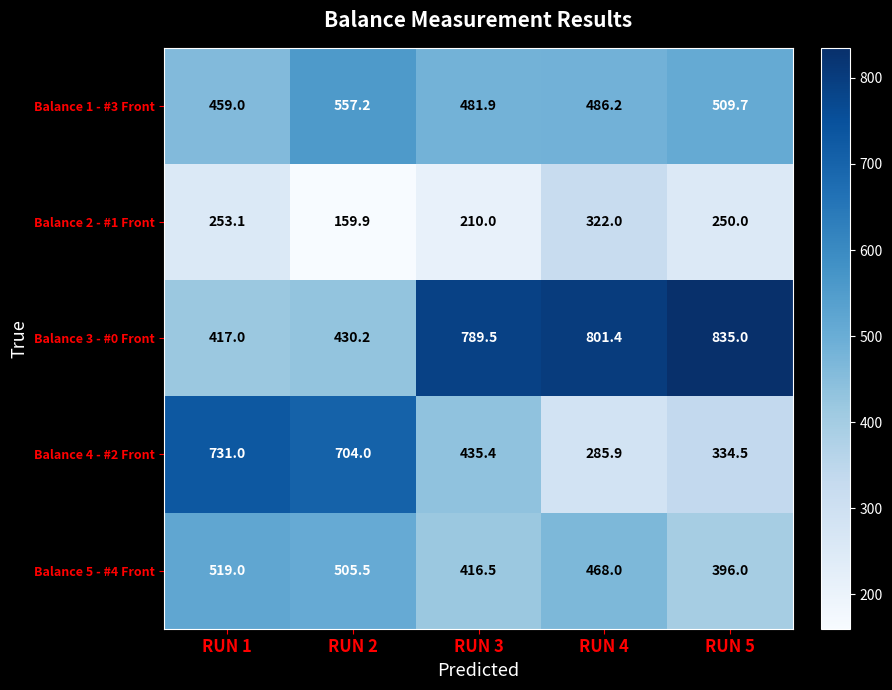

Count the number of categories in the chart.

5